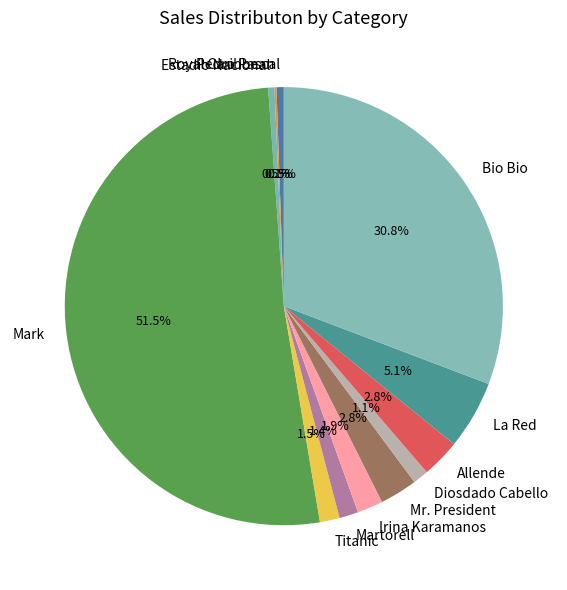

To the nearest percent, what is the difference between the Allende and Martorell slice percentages?

1%